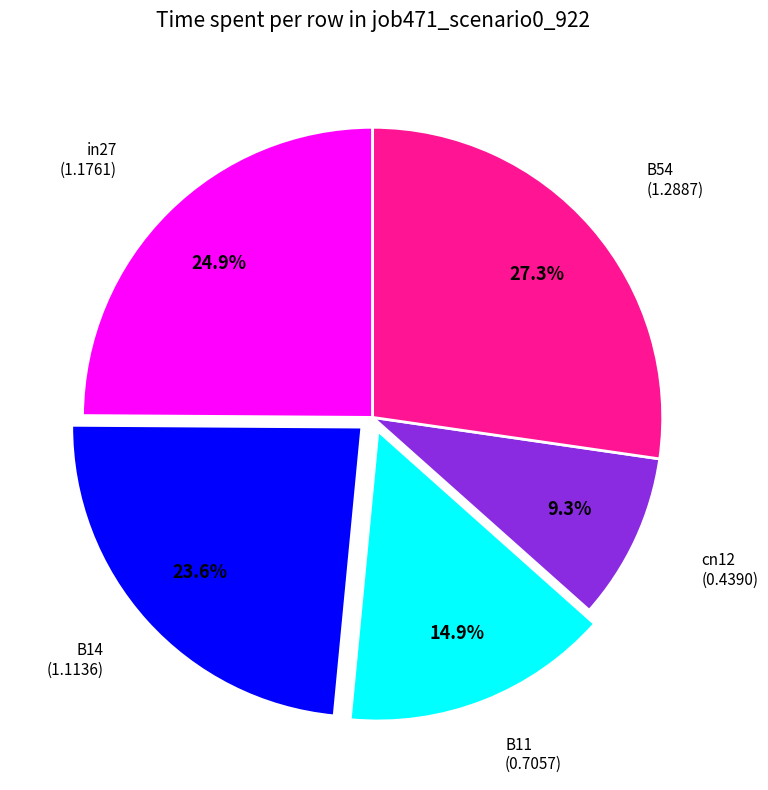

Which category has the biggest portion of the pie?

B54